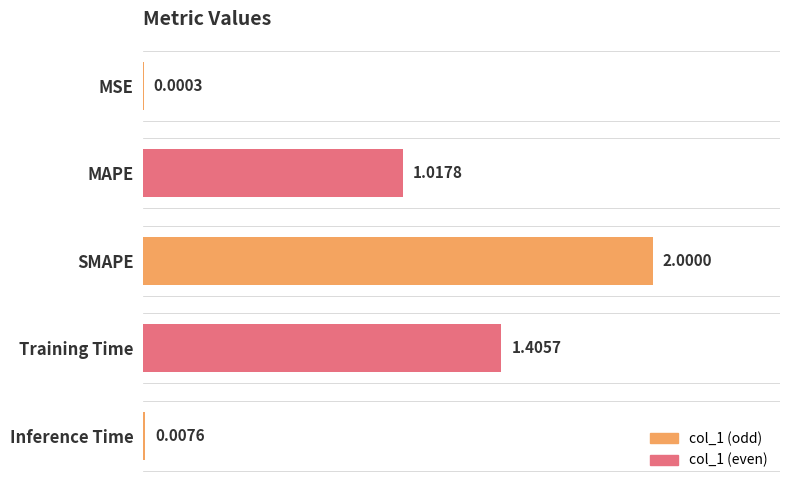

What is the ratio of the value at SMAPE to the value at MAPE?

2.0